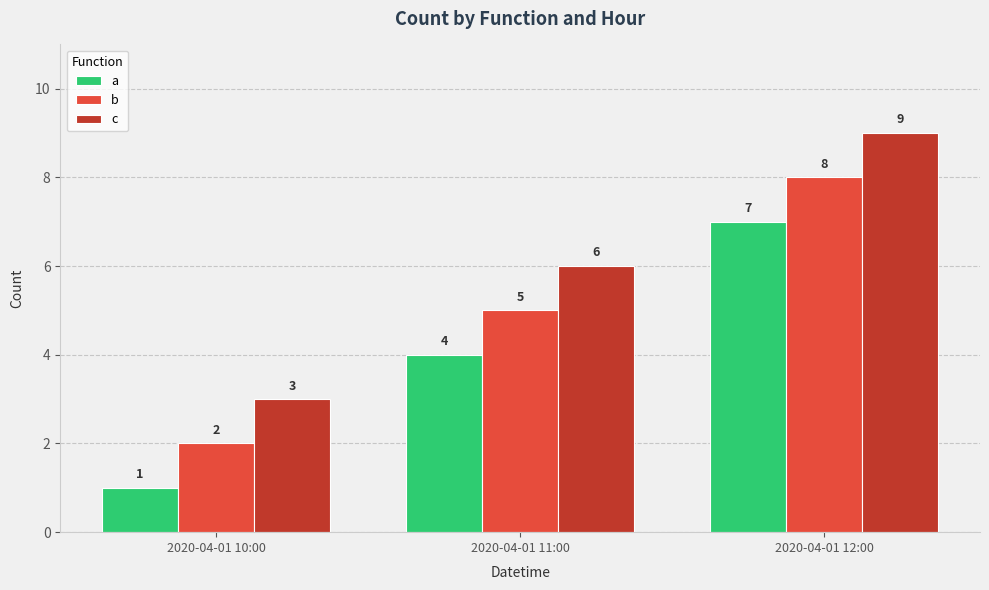

List the series in order of their overall mean, lowest first.

a, b, c